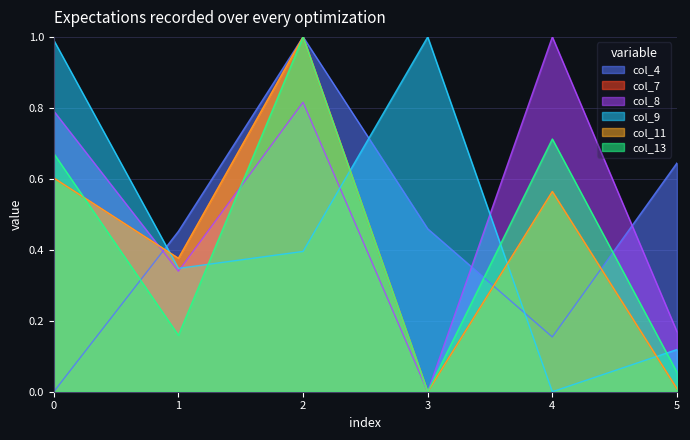

At which label does col_9 reach its peak?

3